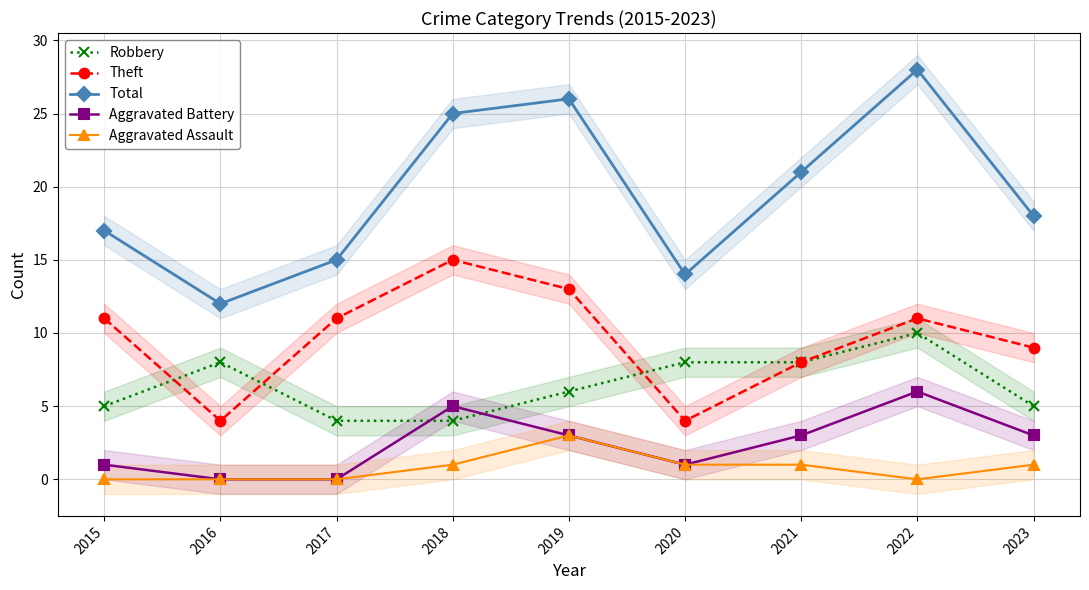

Reading left to right, list all the values displayed in this chart.

Robbery: 5	8	4	4	6	8	8	10	5
Theft: 11	4	11	15	13	4	8	11	9
Total: 17	12	15	25	26	14	21	28	18
Aggravated Battery: 1	0	0	5	3	1	3	6	3
Aggravated Assault: 0	0	0	1	3	1	1	0	1